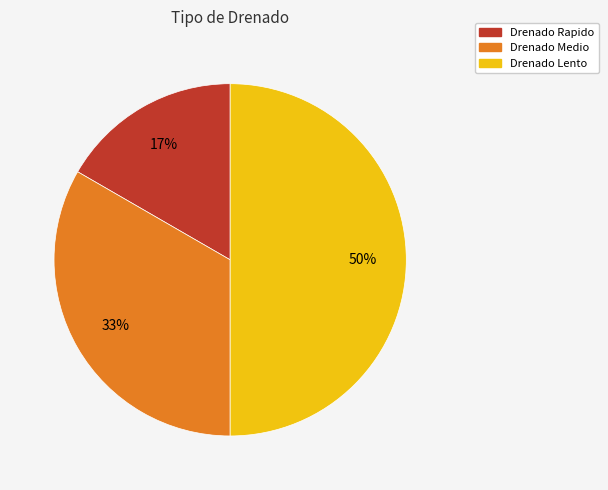

Which has a higher value, Drenado Lento or Drenado Rapido?

Drenado Lento